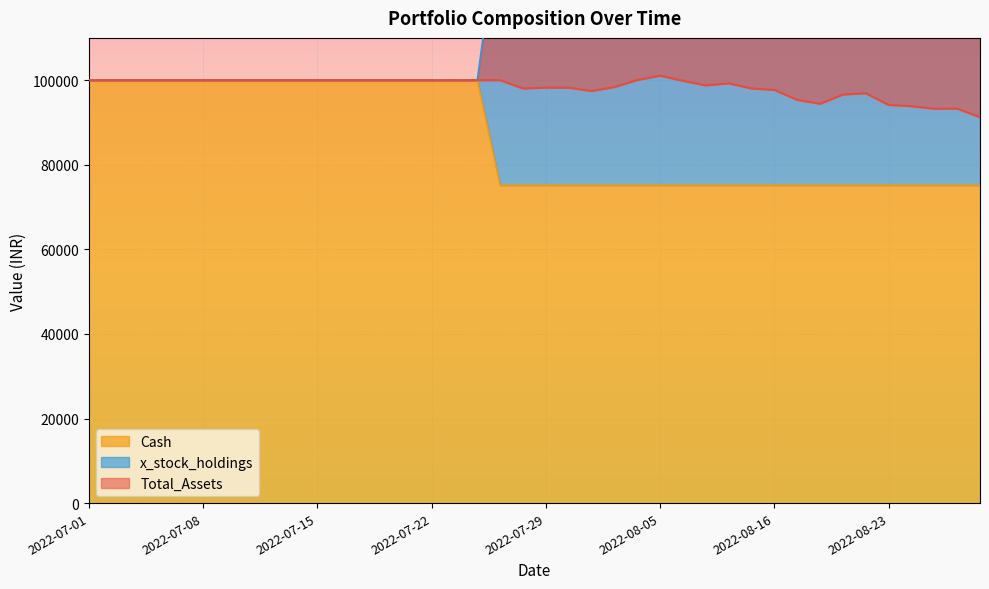

Is it true that x_stock_holdings equals 146327.5 at 2022-08-05?

True